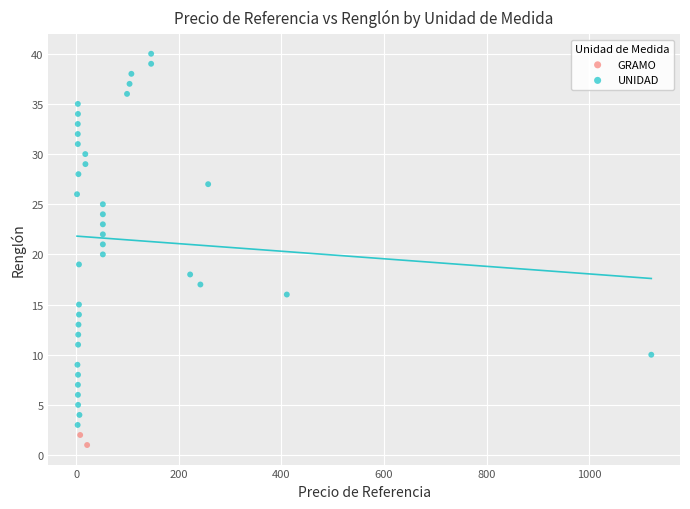

What are all the series names shown in the legend?

GRAMO, UNIDAD